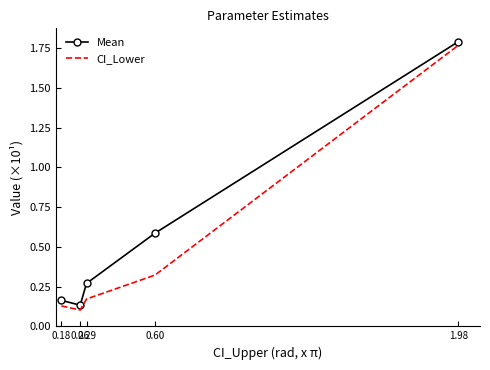

Which series has the largest range (max minus min)?

CI_Lower